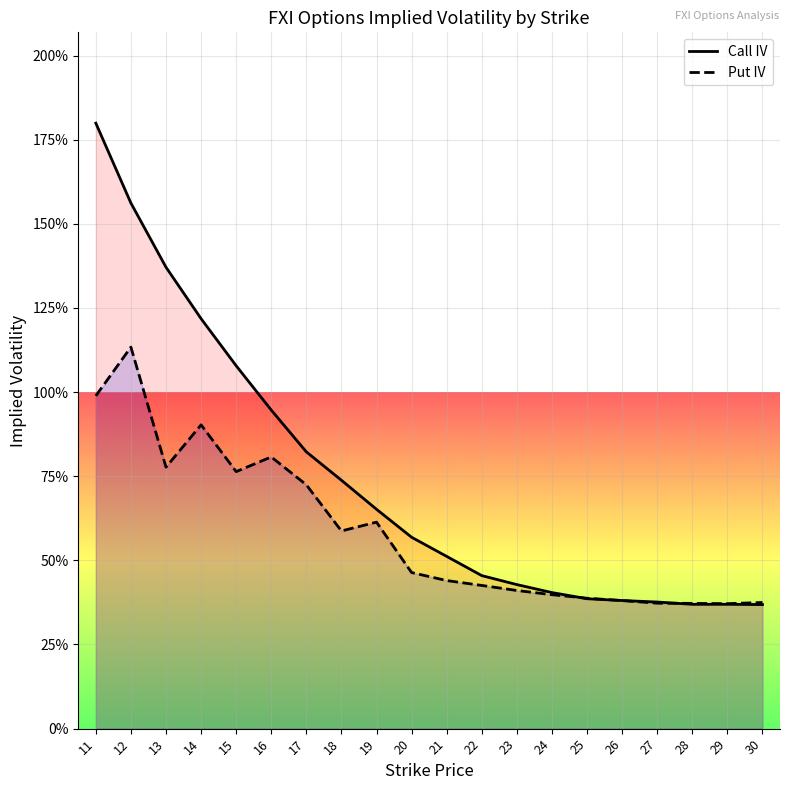

How many times do Call IV and Put IV cross each other?

3